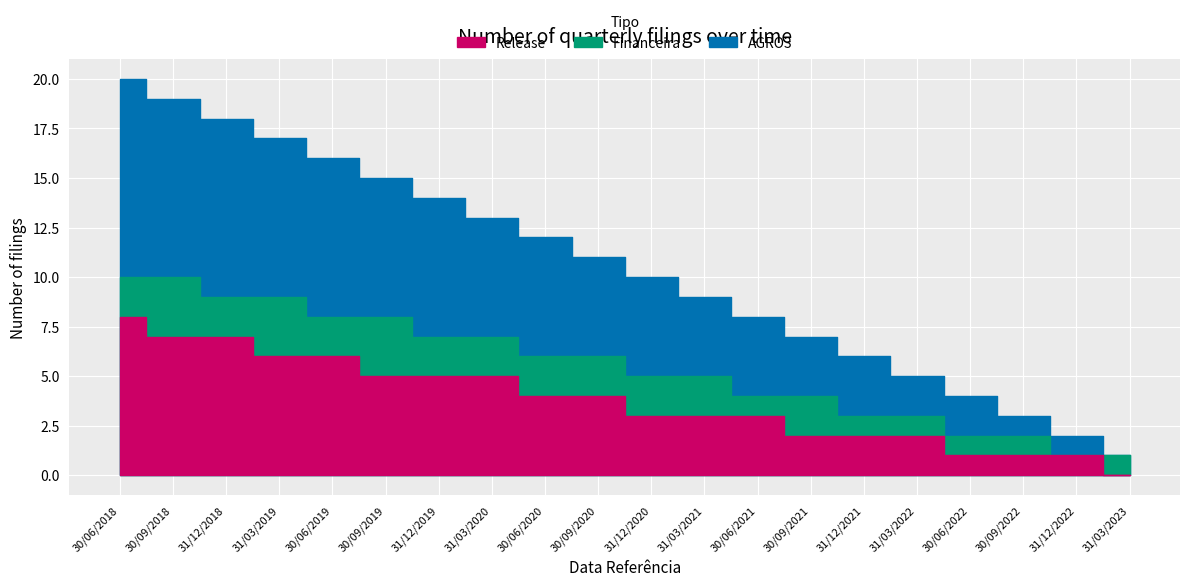

How many distinct data groups are displayed?

3